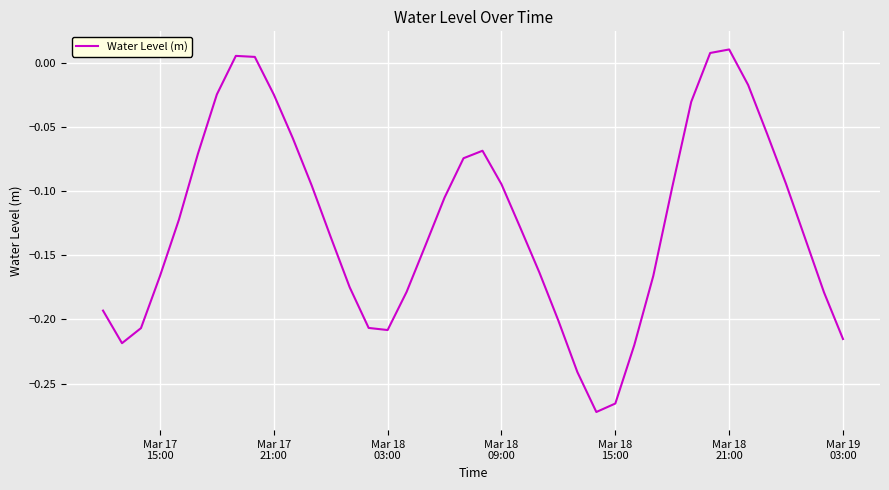

What is the difference between the maximum and minimum values?

0.3